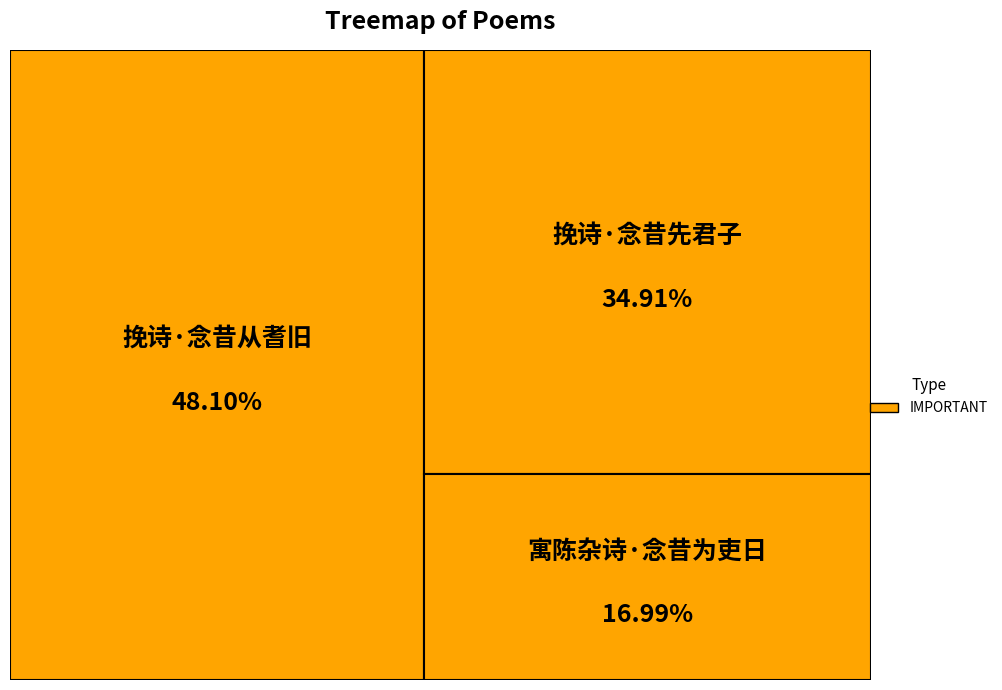

How many segments does this pie chart have?

3